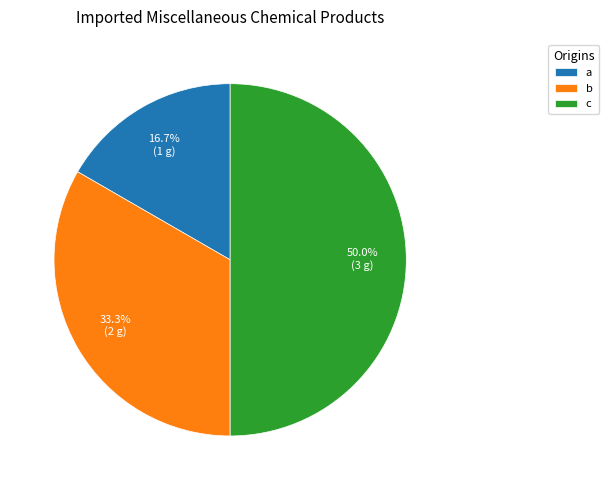

What is the ratio of the value at b to the value at a?

2.0